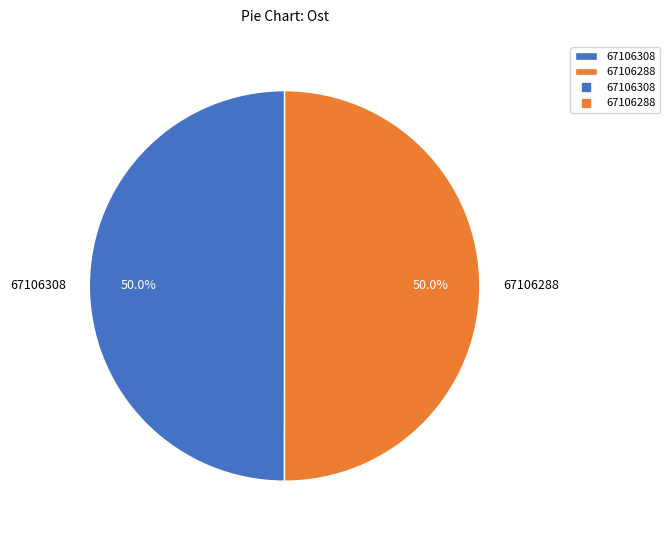

Combined, do 67106308 and 67106288 account for over 50%?

Yes